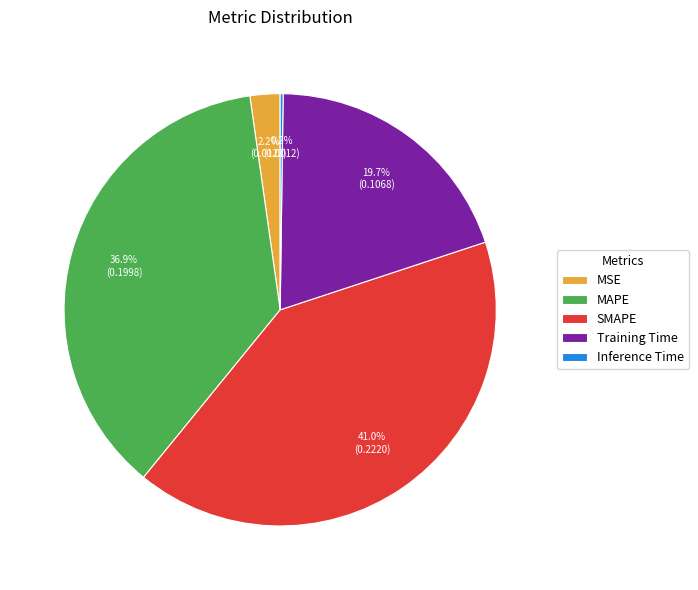

Between MAPE and SMAPE, which is larger?

SMAPE